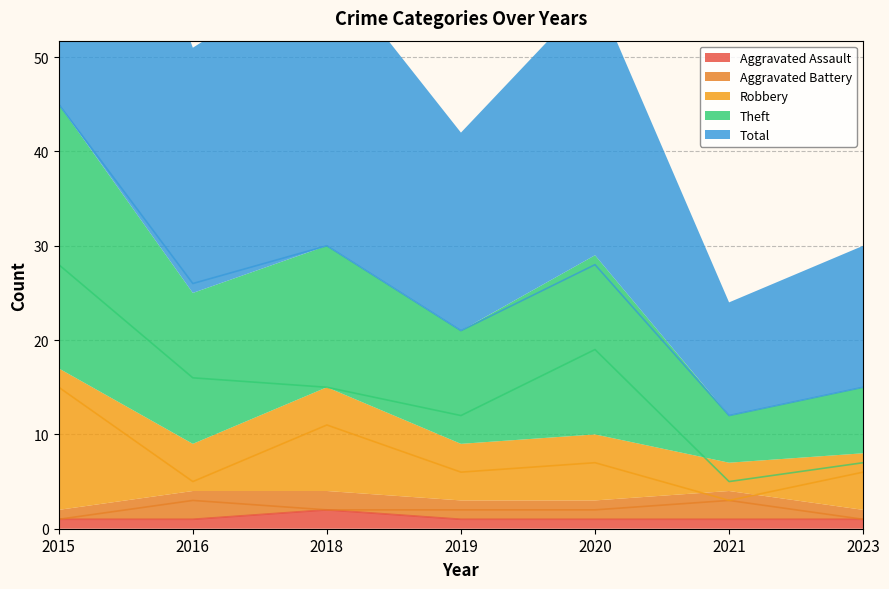

Which series changed the most between 2015 and 2021?

Total